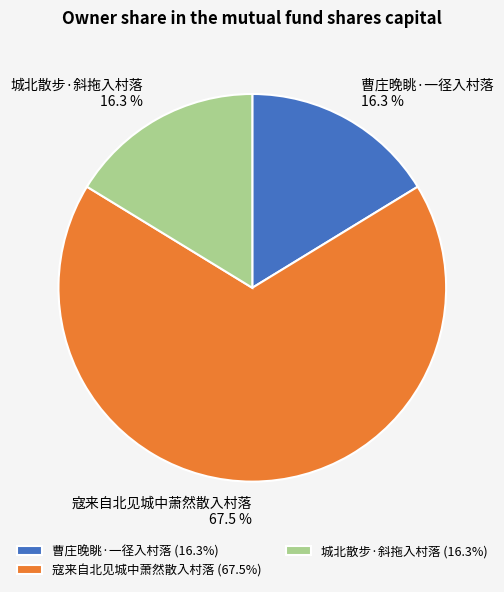

To the nearest percent, what is the combined percentage of 寇来自北见城中萧然散入村落 and 曹庄晚眺·一径入村落?

84%